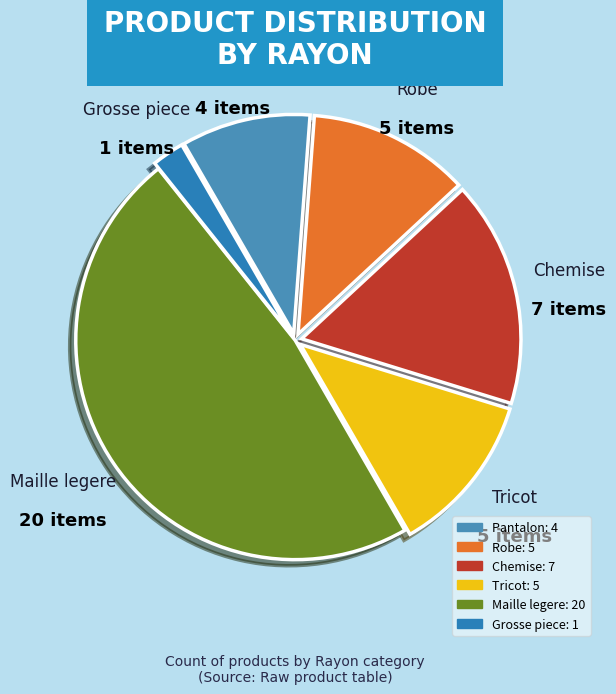

The Pantalon slice represents 22% of the pie. True or false?

False